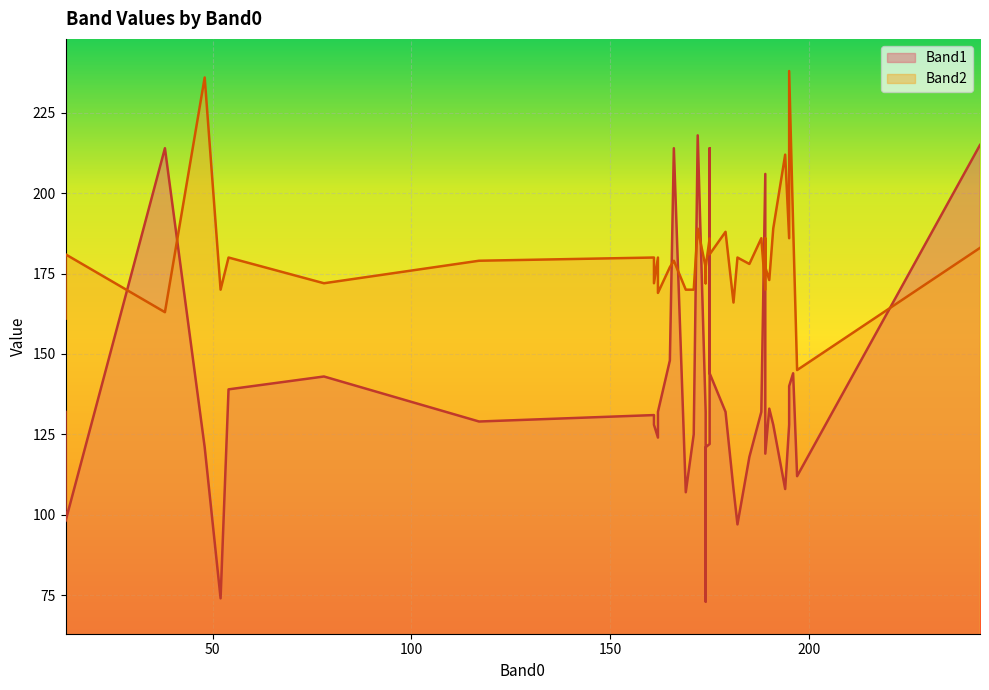

What is the highest value of the Band1 series?

218